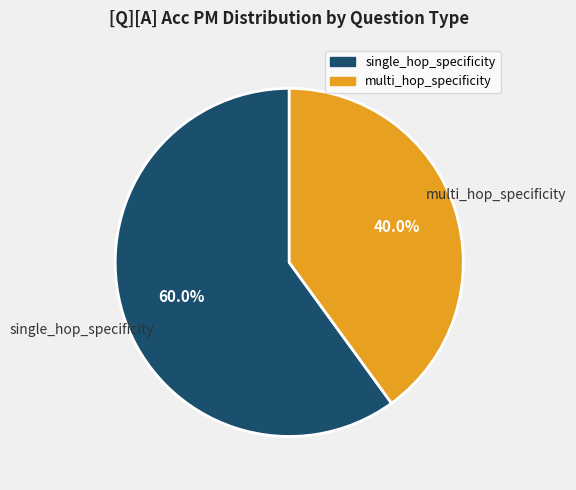

How many segments does this pie chart have?

2